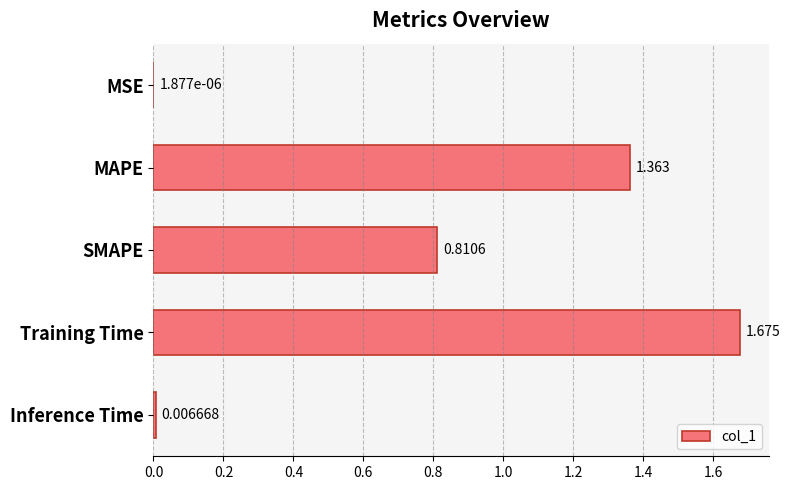

Which label corresponds to the largest value in the chart?

Training Time